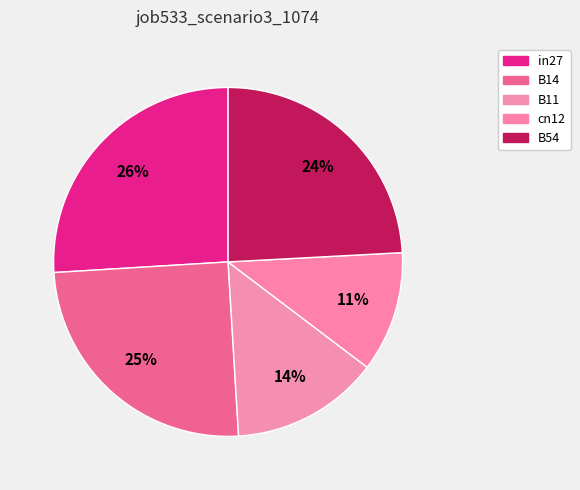

Rank the categories by value from highest to lowest.

in27, B14, B54, B11, cn12